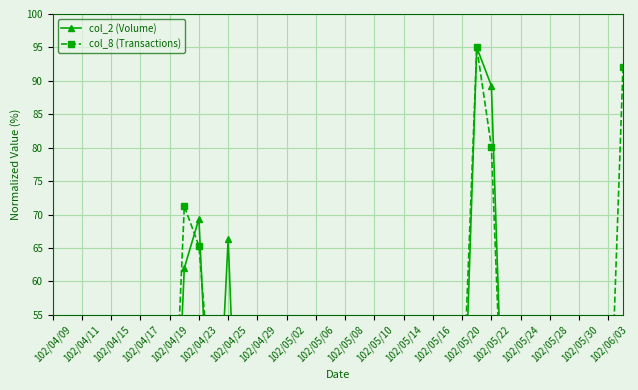

List the series in order of their peak value, highest first.

col_2 (Volume), col_8 (Transactions)